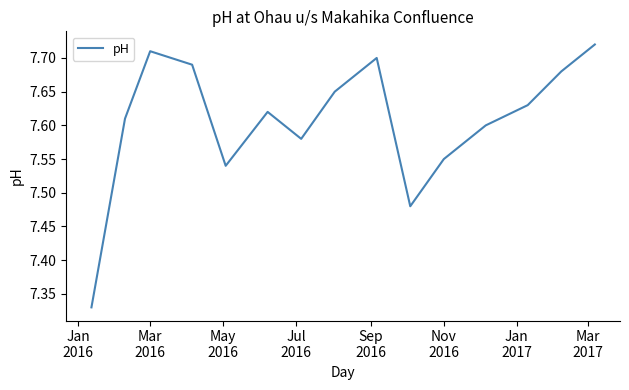

What is the difference between the maximum and minimum values?

0.4